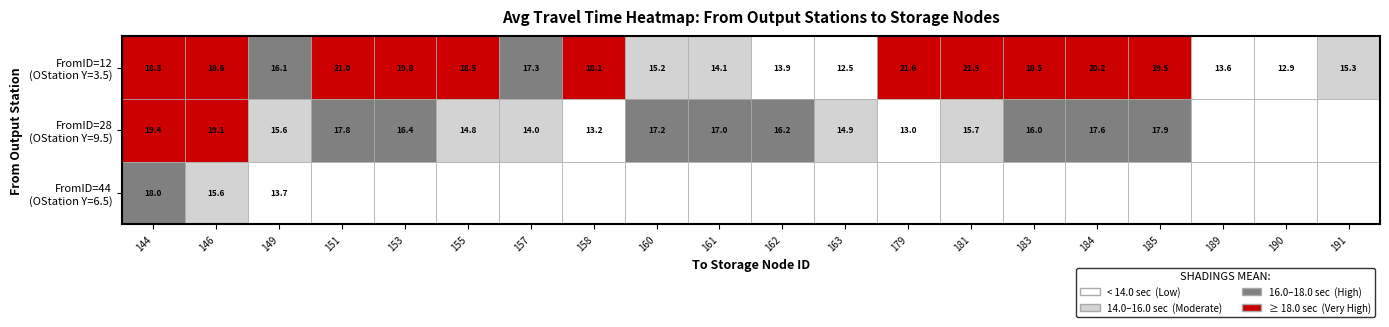

Where does the FromID=12 (OStation, Y=3.5) series first go above 18?

ToID=144